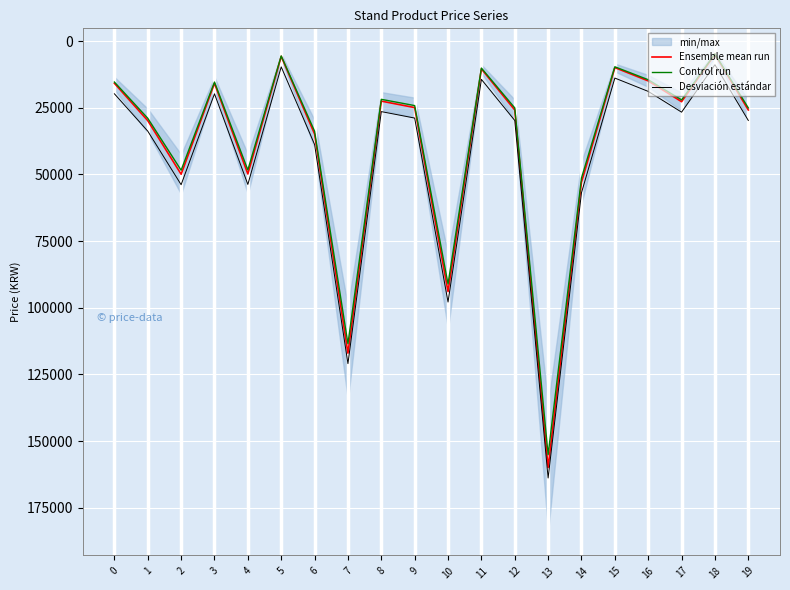

What is the smallest value displayed?

4753.0